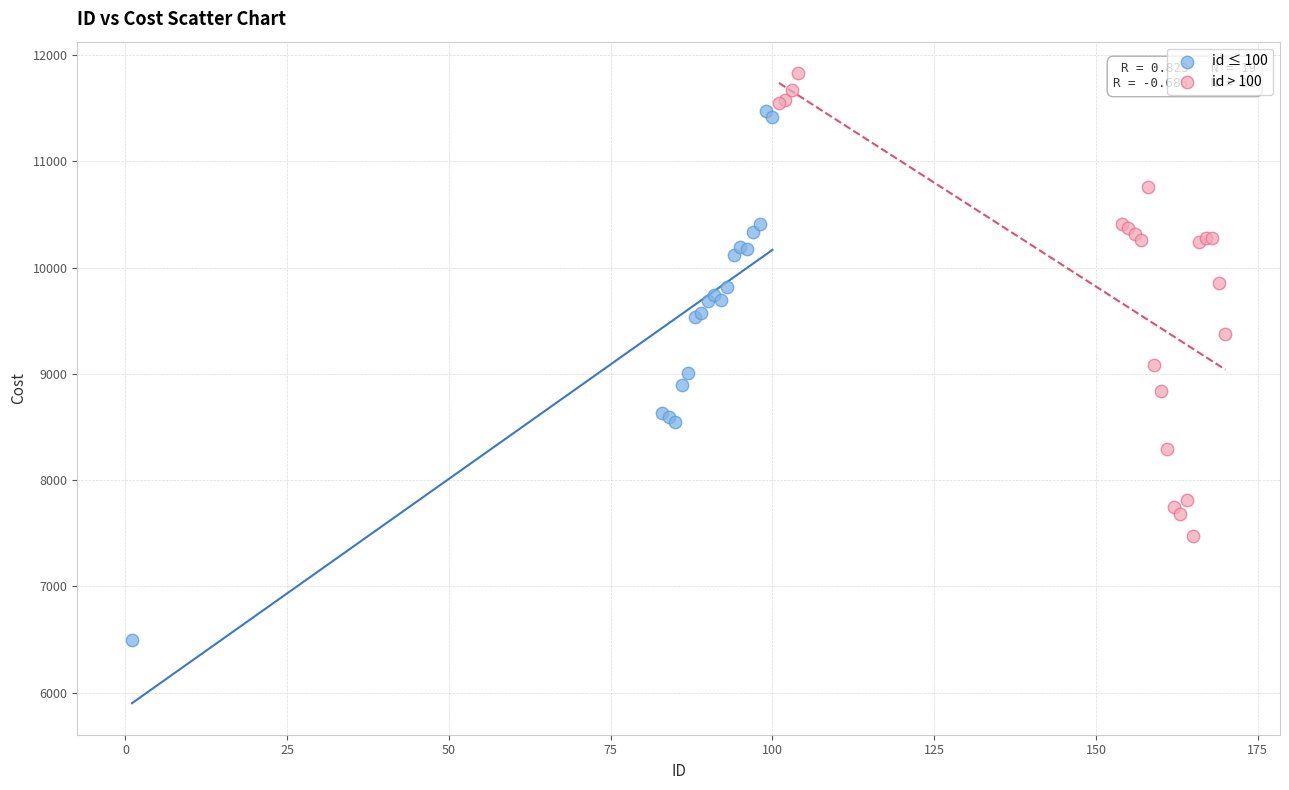

Which series has the widest spread of Y values?

id ≤ 100